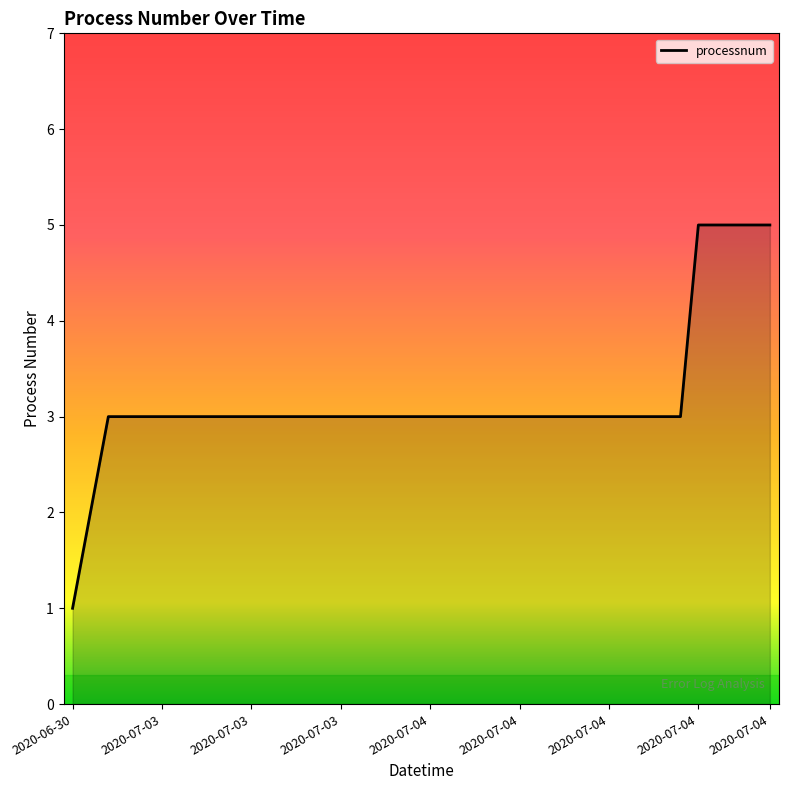

What is the difference between the maximum and minimum values?

4